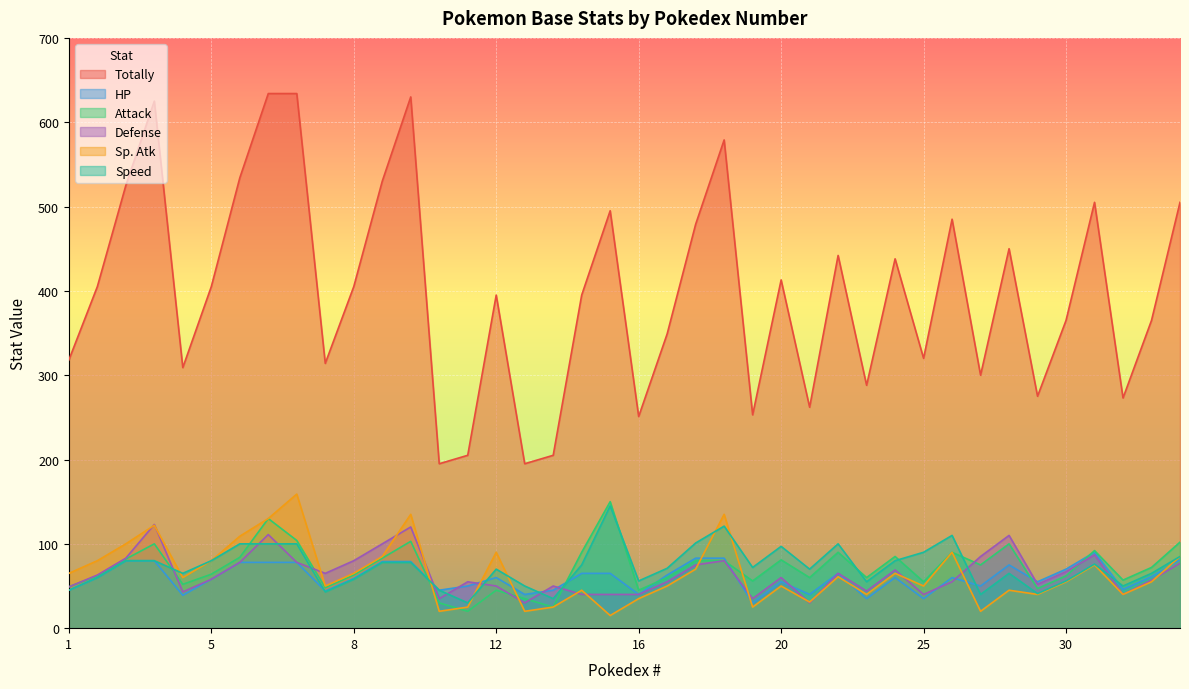

How many values in the Sp. Atk series are below 60?

20